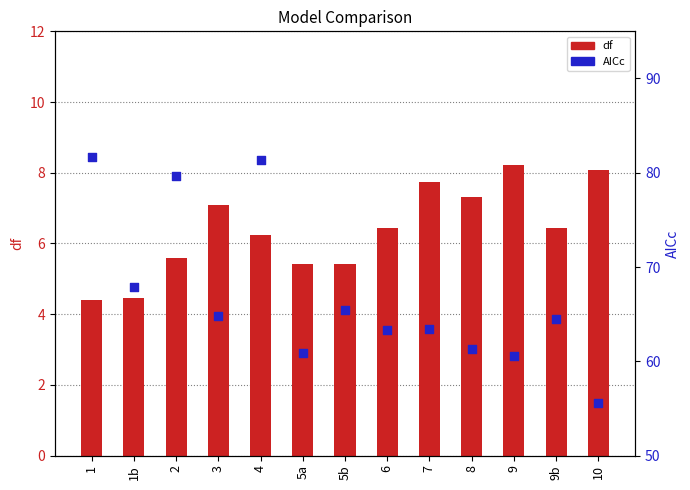

Which series contains the highest Y value?

AICc